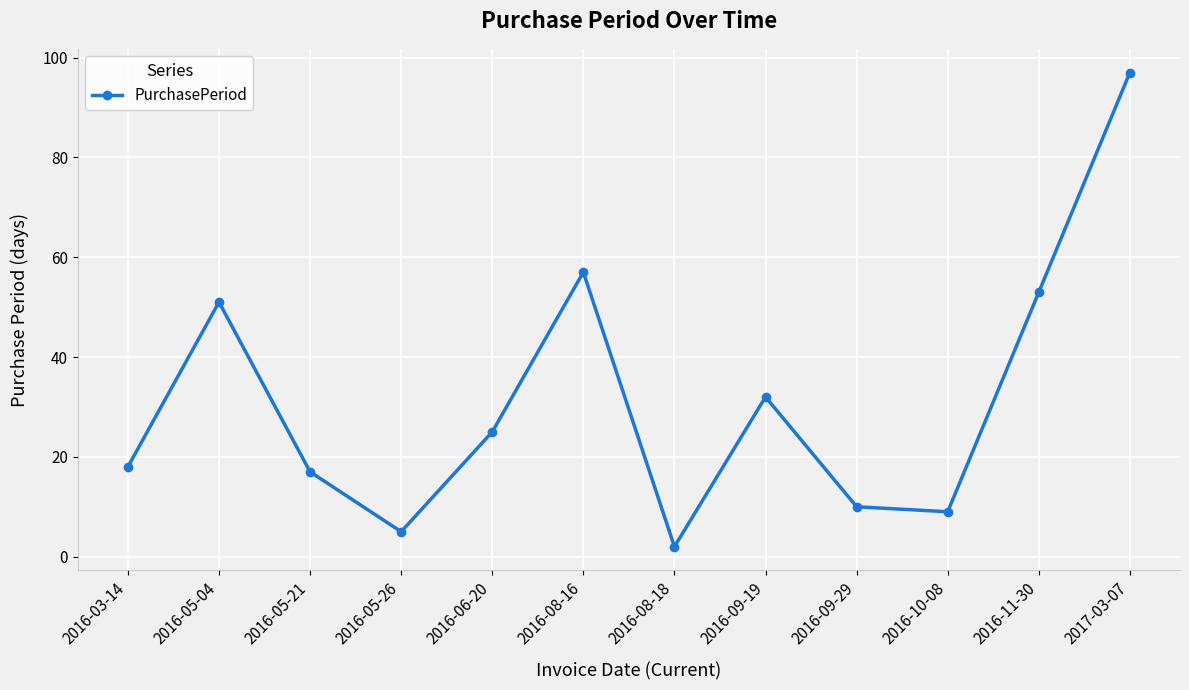

Read the value at 2017-03-07.

97